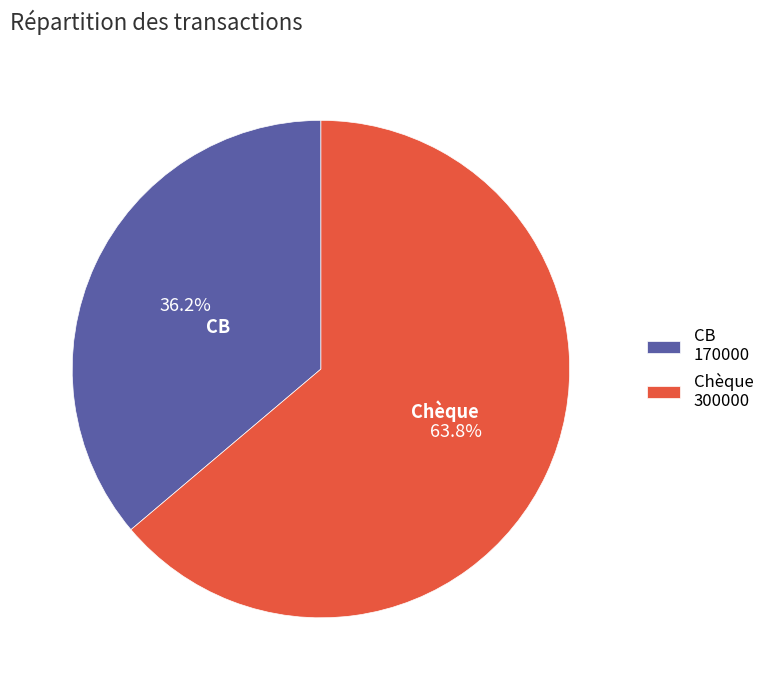

Is it true that CB is 36% of the pie?

True